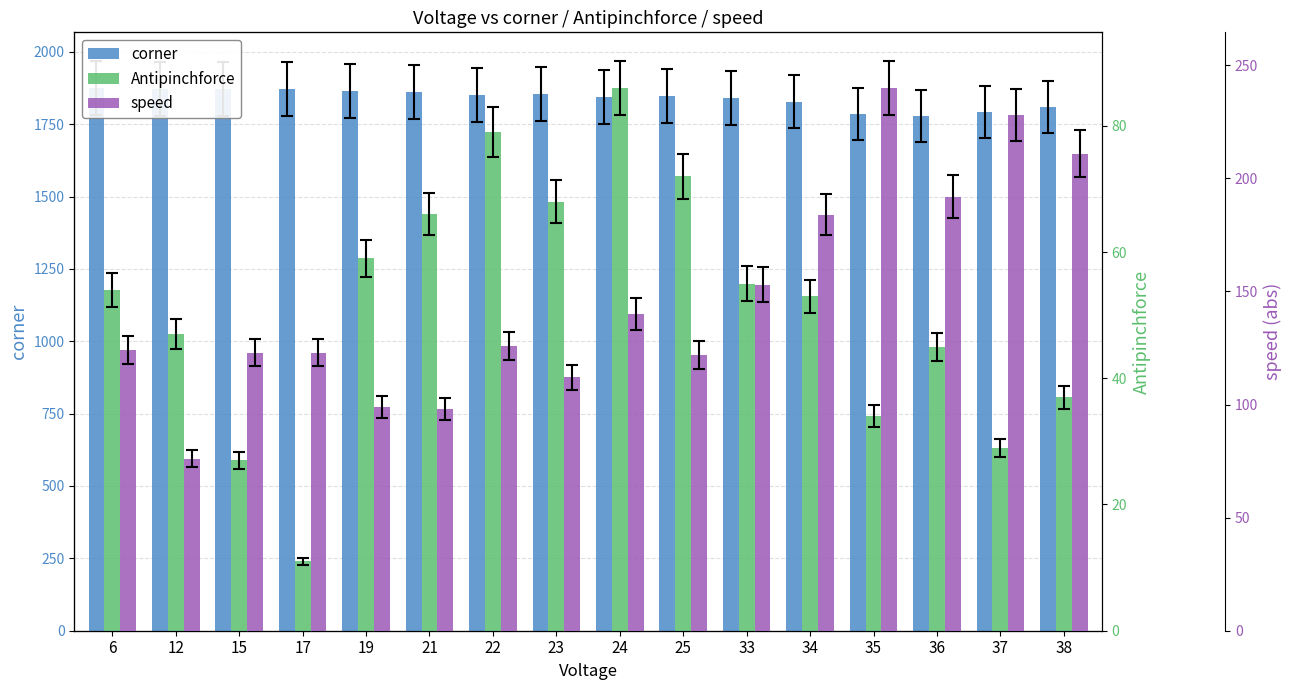

Reading left to right, extract all data points from this chart.

corner: 1875	1870	1872	1872	1863	1860	1851	1854	1844	1848	1840	1827	1784	1778	1792	1810
Antipinchforce: 54	47	27	11	59	66	79	68	86	72	55	53	34	45	29	37
speed: 124	76	123	123	99	98	126	112	140	122	153	184	240	192	228	211